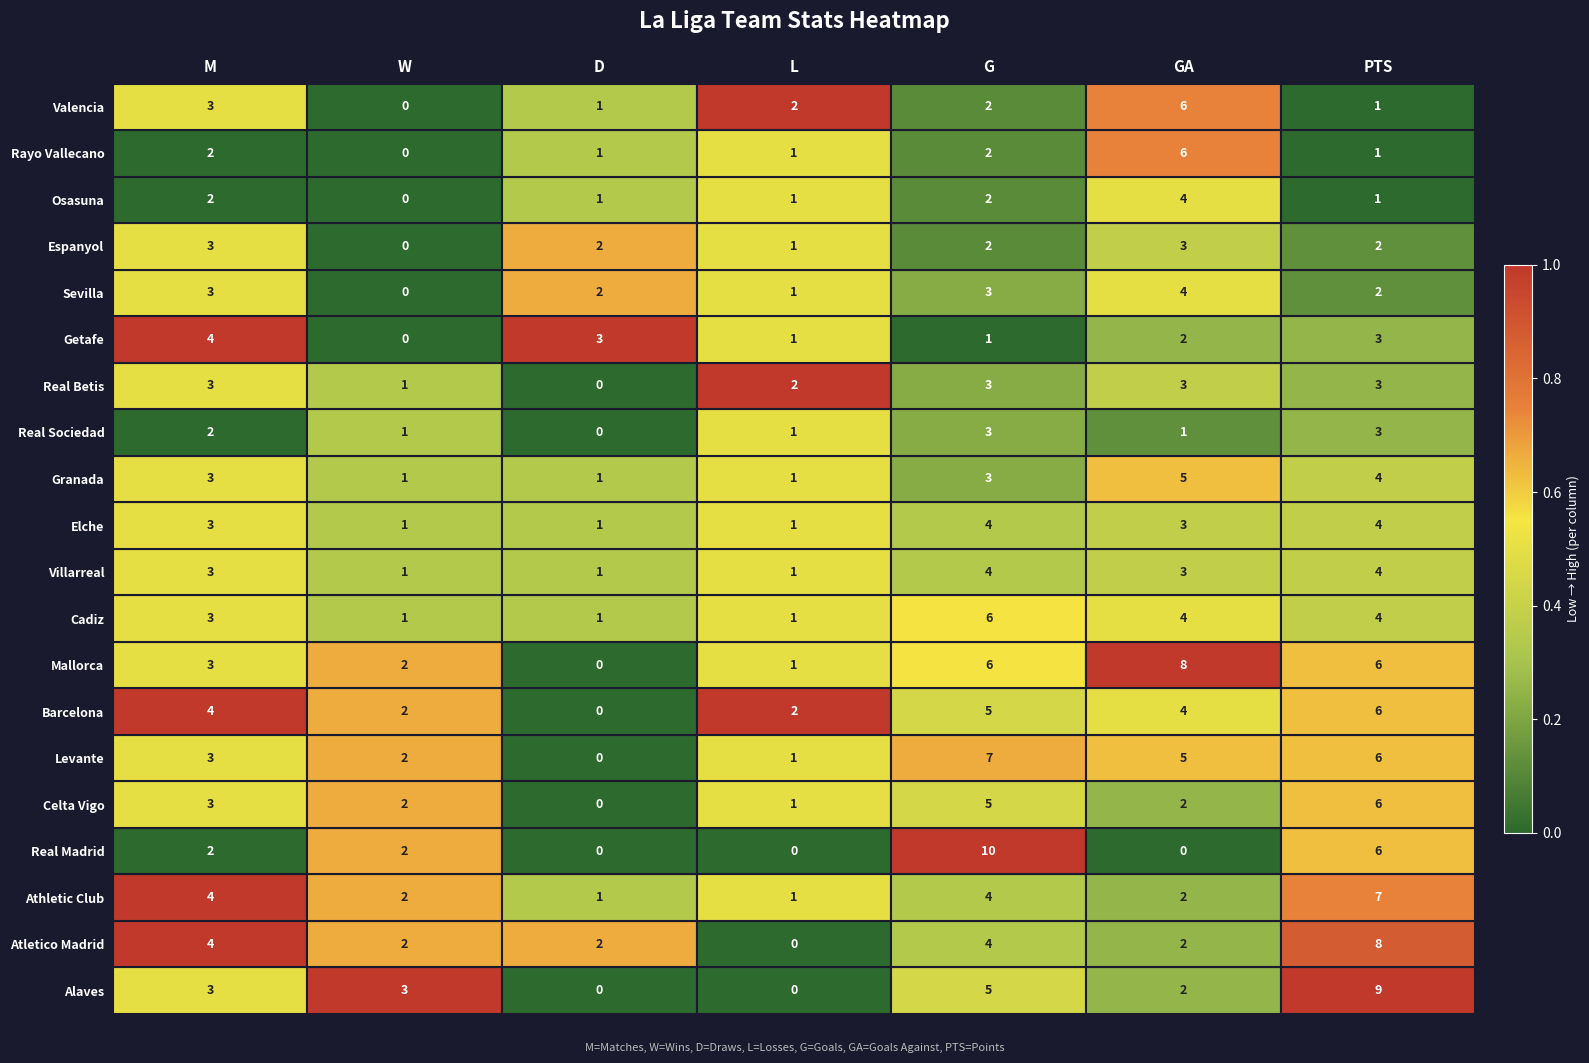

Which series has the largest total across all categories?

Mallorca